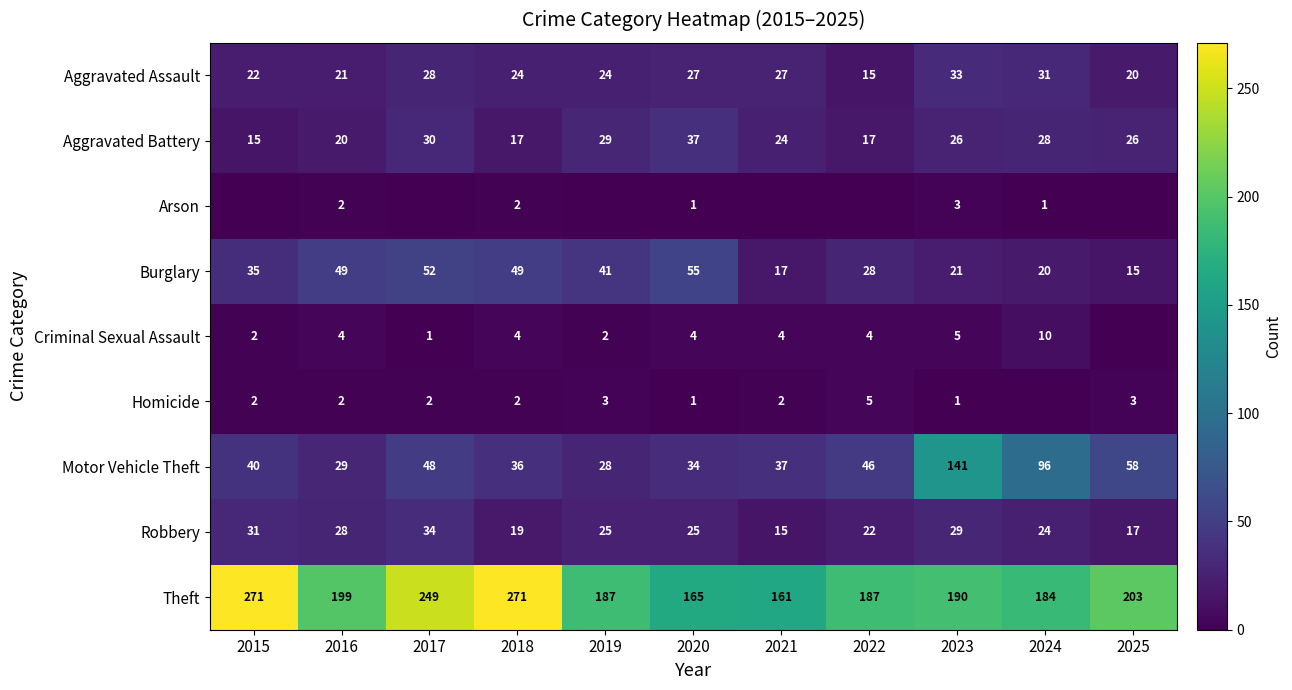

What is the average value of the Motor Vehicle Theft series?

54